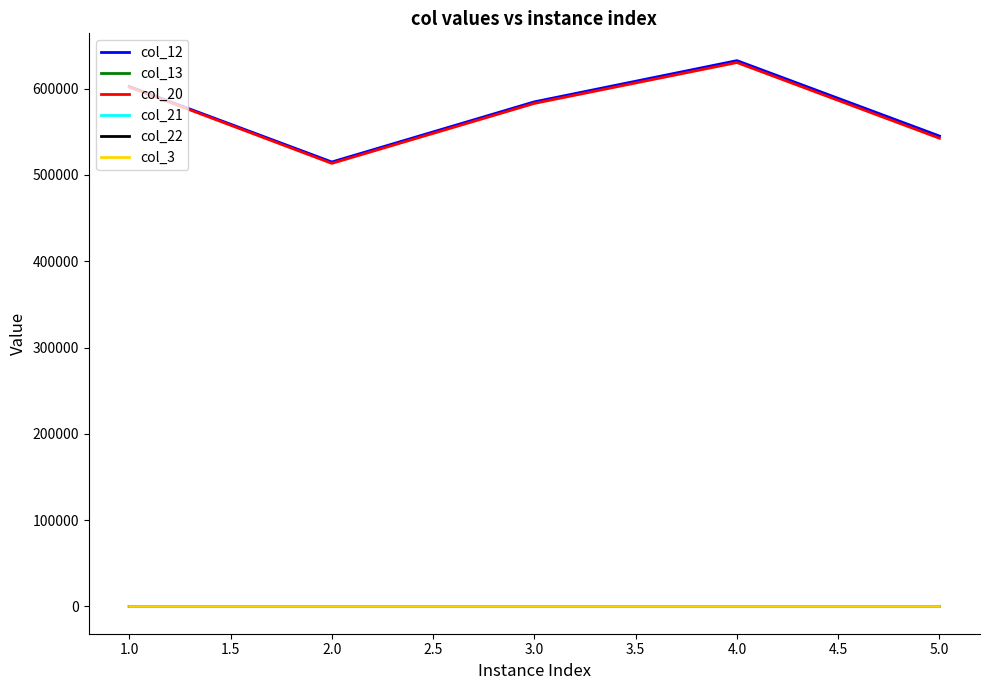

At which category does the chart reach its peak across all series?

4.0